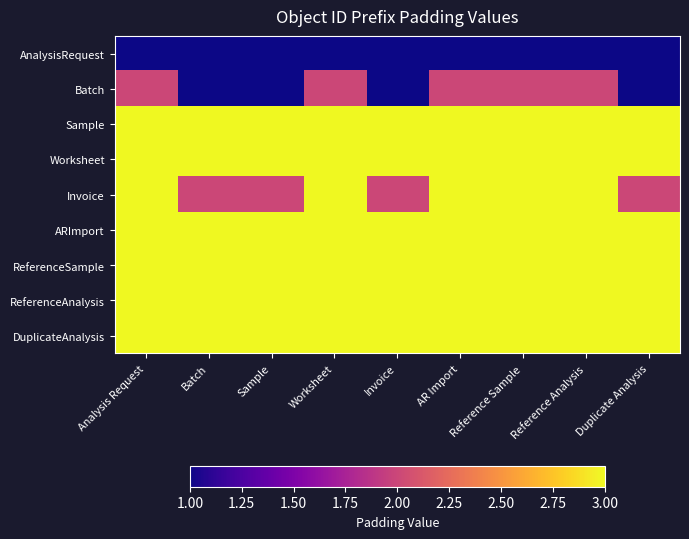

Reading right to left, what are all the values shown in this chart?

AnalysisRequest: Duplicate Analysis=1	Reference Analysis=1	Reference Sample=1	AR Import=1	Invoice=1	Worksheet=1	Sample=1	Batch=1	Analysis Request=1
Batch: Duplicate Analysis=1	Reference Analysis=2	Reference Sample=2	AR Import=2	Invoice=1	Worksheet=2	Sample=1	Batch=1	Analysis Request=2
Sample: Duplicate Analysis=3	Reference Analysis=3	Reference Sample=3	AR Import=3	Invoice=3	Worksheet=3	Sample=3	Batch=3	Analysis Request=3
Worksheet: Duplicate Analysis=3	Reference Analysis=3	Reference Sample=3	AR Import=3	Invoice=3	Worksheet=3	Sample=3	Batch=3	Analysis Request=3
Invoice: Duplicate Analysis=2	Reference Analysis=3	Reference Sample=3	AR Import=3	Invoice=2	Worksheet=3	Sample=2	Batch=2	Analysis Request=3
ARImport: Duplicate Analysis=3	Reference Analysis=3	Reference Sample=3	AR Import=3	Invoice=3	Worksheet=3	Sample=3	Batch=3	Analysis Request=3
ReferenceSample: Duplicate Analysis=3	Reference Analysis=3	Reference Sample=3	AR Import=3	Invoice=3	Worksheet=3	Sample=3	Batch=3	Analysis Request=3
ReferenceAnalysis: Duplicate Analysis=3	Reference Analysis=3	Reference Sample=3	AR Import=3	Invoice=3	Worksheet=3	Sample=3	Batch=3	Analysis Request=3
DuplicateAnalysis: Duplicate Analysis=3	Reference Analysis=3	Reference Sample=3	AR Import=3	Invoice=3	Worksheet=3	Sample=3	Batch=3	Analysis Request=3